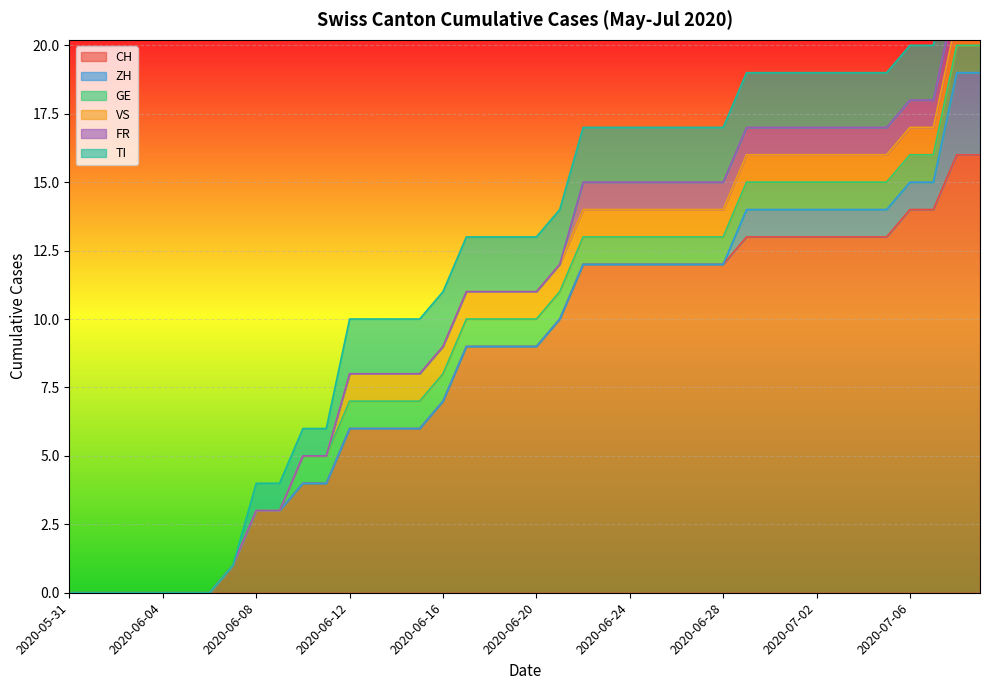

What is the label of the 27th point from the right?

2020-06-13